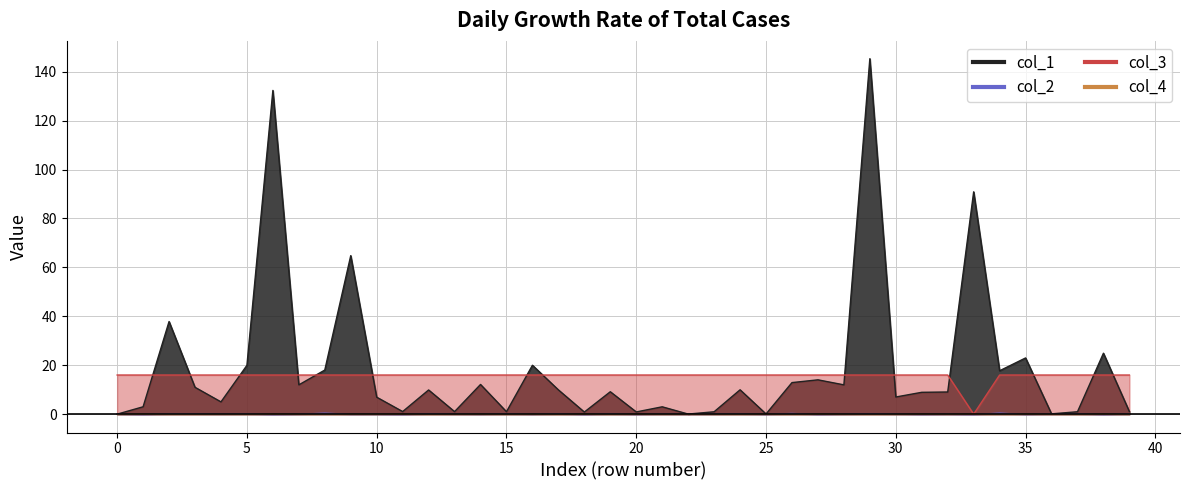

Count the number of categories in the chart.

40